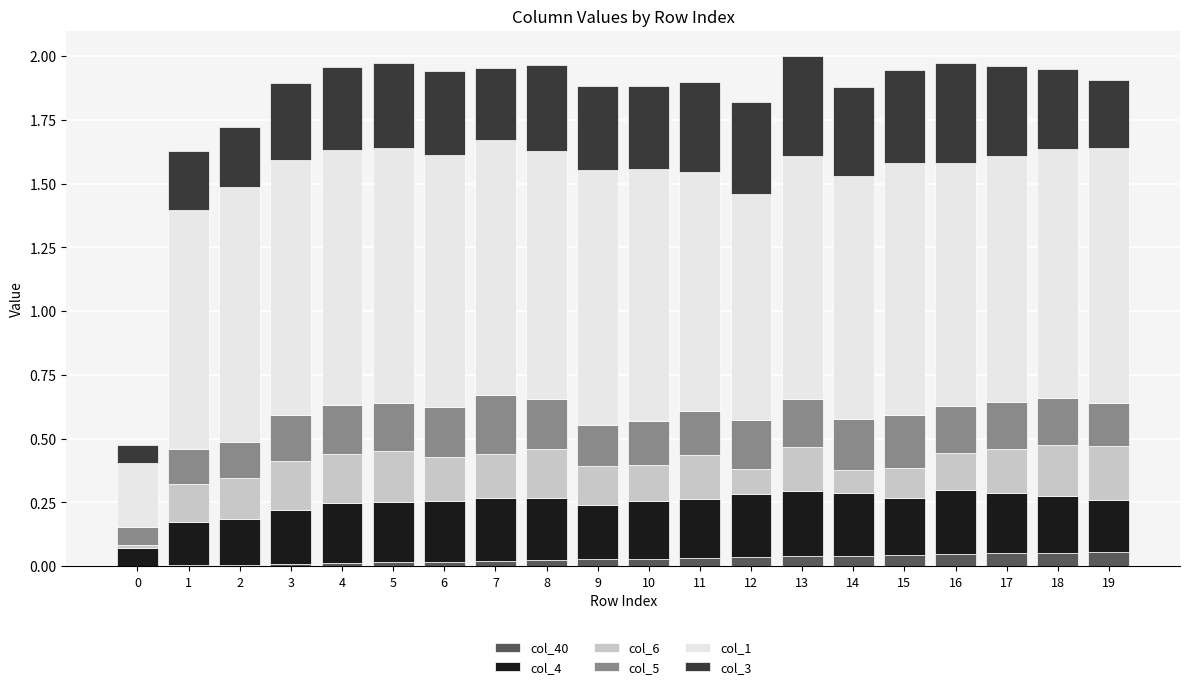

At which category is the sum across all series the highest?

13